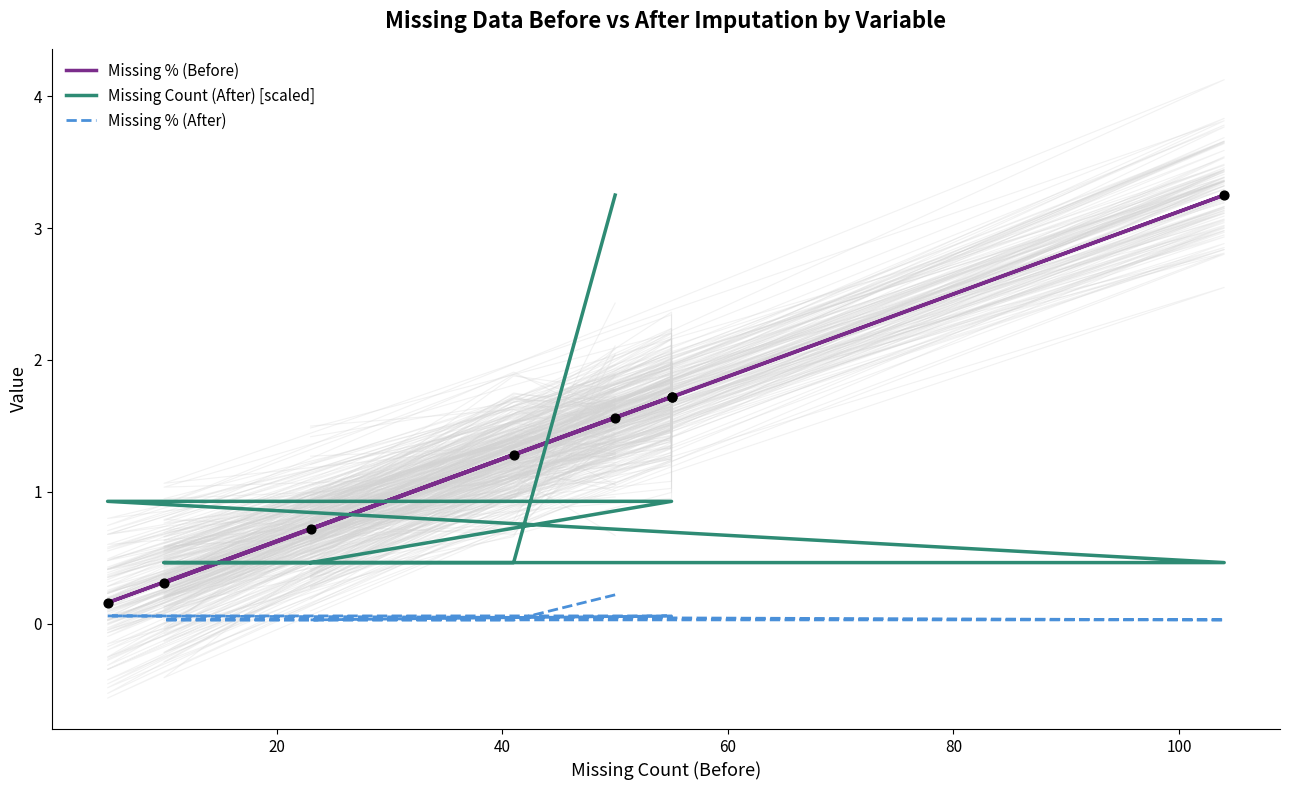

What are all the series names shown in the legend?

Missing % (Before), Missing Count (After) [scaled], Missing % (After)